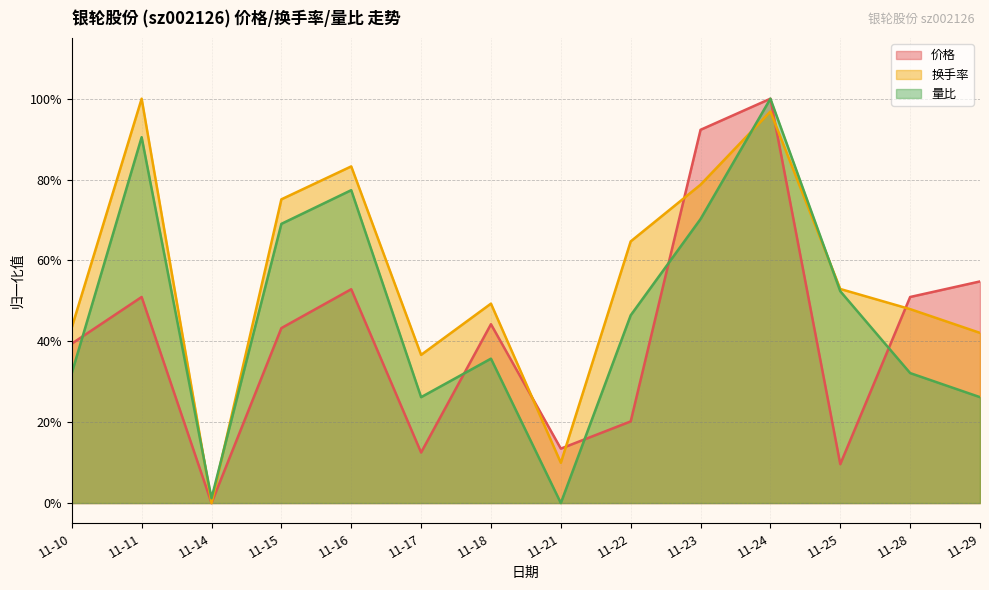

How many series are shown in this chart?

3